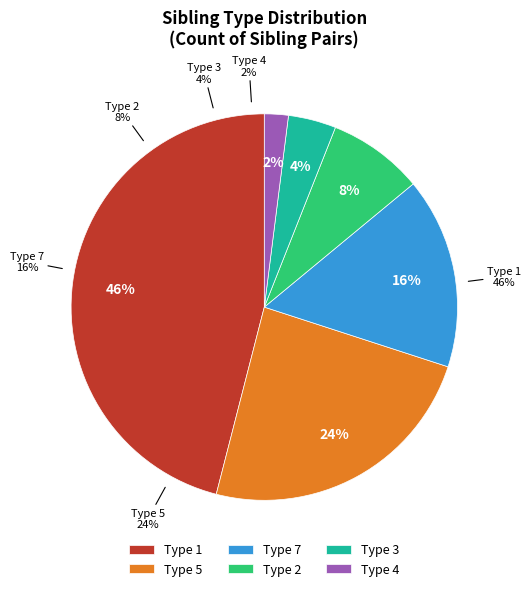

Which has a higher value, 7 or 3?

7